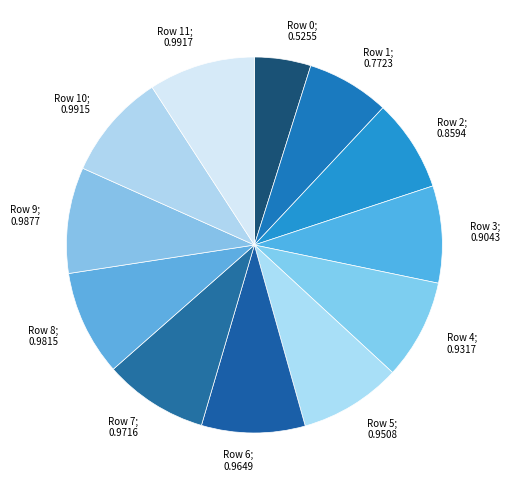

What is the smallest slice in the pie chart?

Row 0; 0.5255